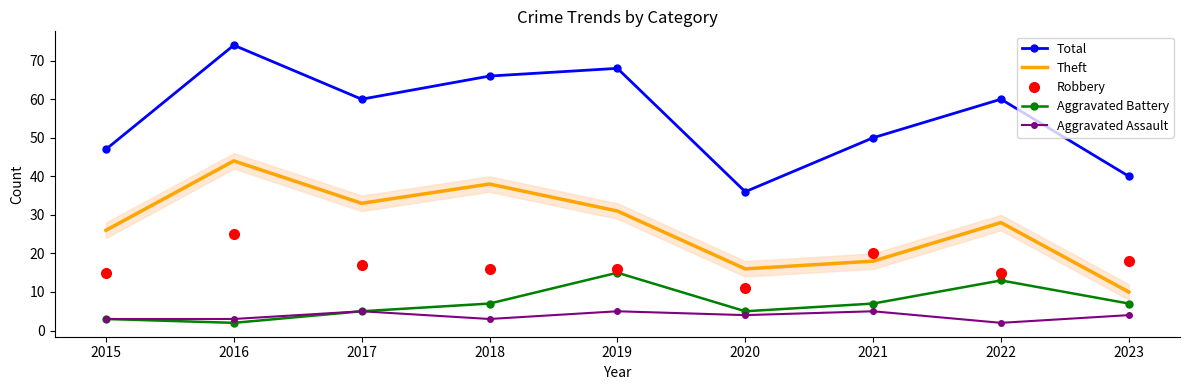

At which category does Aggravated Assault reach its first local peak?

2017